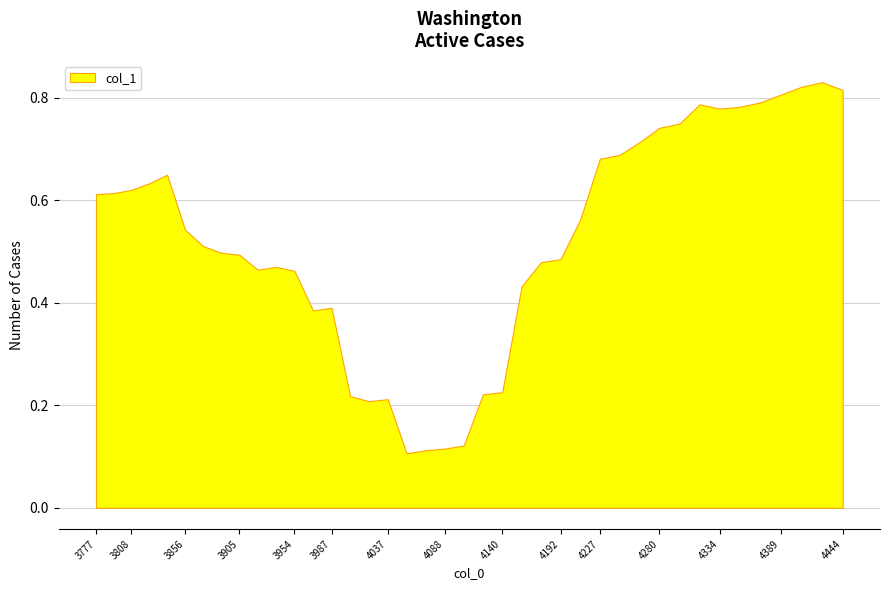

Reading left to right, list all the values displayed in this chart.

0.6	0.6	0.6	0.6	0.6	0.5	0.5	0.5	0.5	0.5	0.5	0.5	0.4	0.4	0.2	0.2	0.2	0.1	0.1	0.1	0.1	0.2	0.2	0.4	0.5	0.5	0.6	0.7	0.7	0.7	0.7	0.7	0.8	0.8	0.8	0.8	0.8	0.8	0.8	0.8